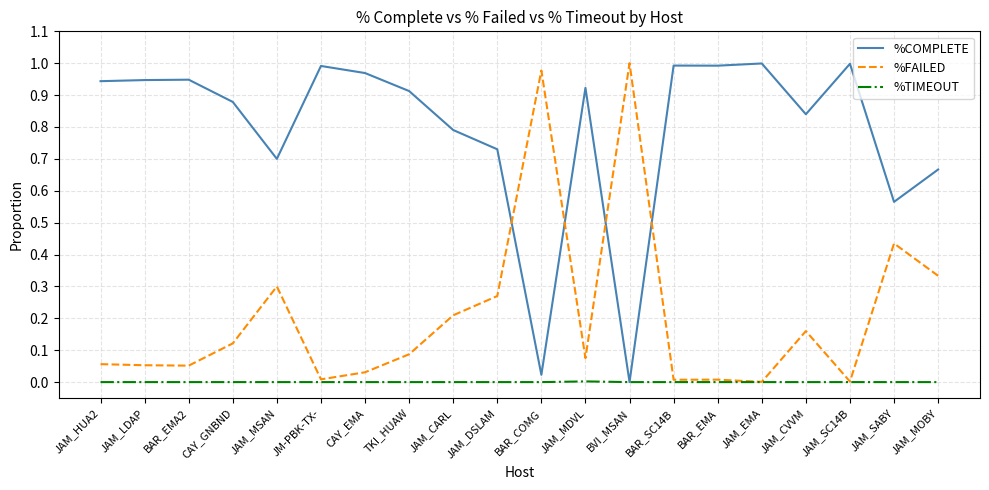

Rank the series at JAM_CARL from highest to lowest value.

%COMPLETE, %FAILED, %TIMEOUT